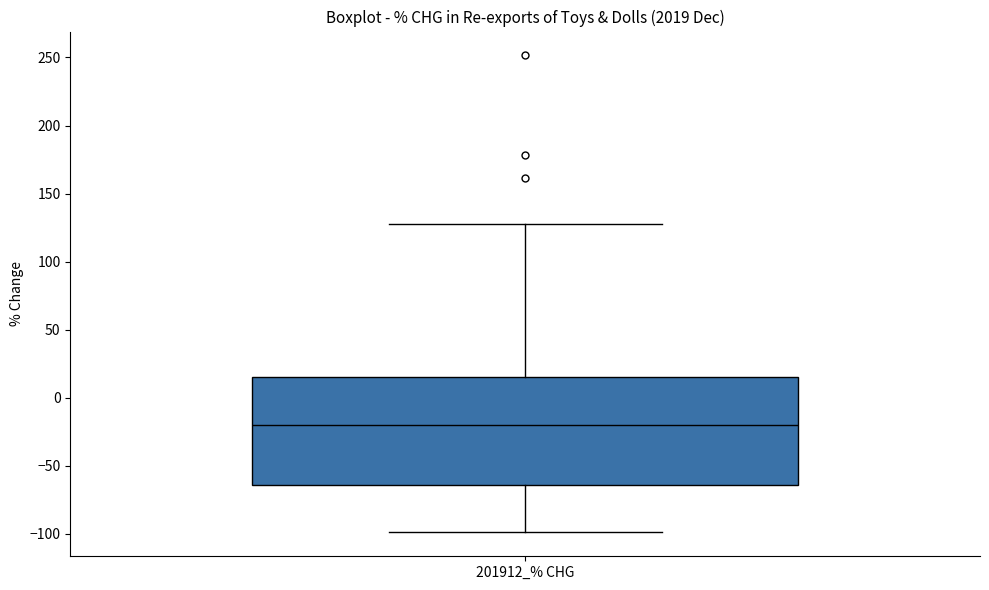

Transcribe this box plot: give where the median line is, the range the box spans, and where the two whiskers end, as read against the y-axis. The values are not printed on the chart, so give them approximately, as read against the axis.

median -20, box -65 to 15, whiskers -100 to 125